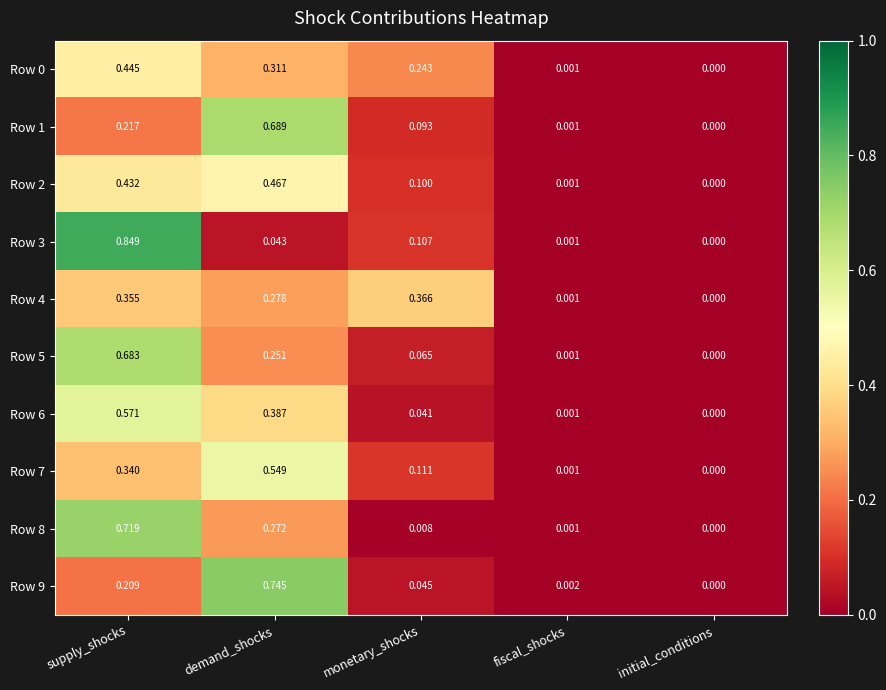

Is the value of Row 2 at monetary_shocks greater than the value of Row 6 at fiscal_shocks?

Yes